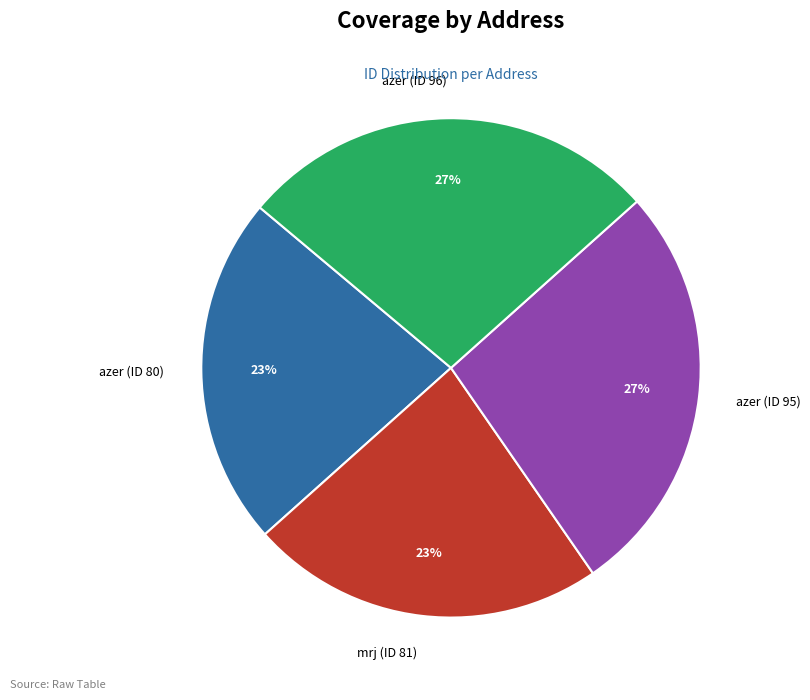

How many segments does this pie chart have?

4